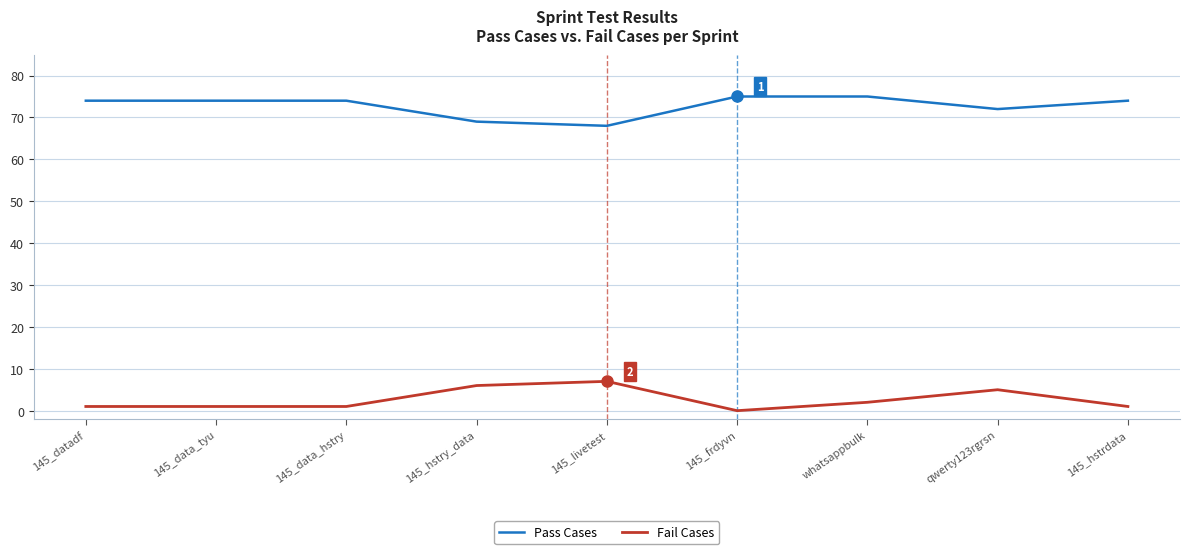

Is it true that Pass Cases equals 112 at qwerty123rgrsn?

False